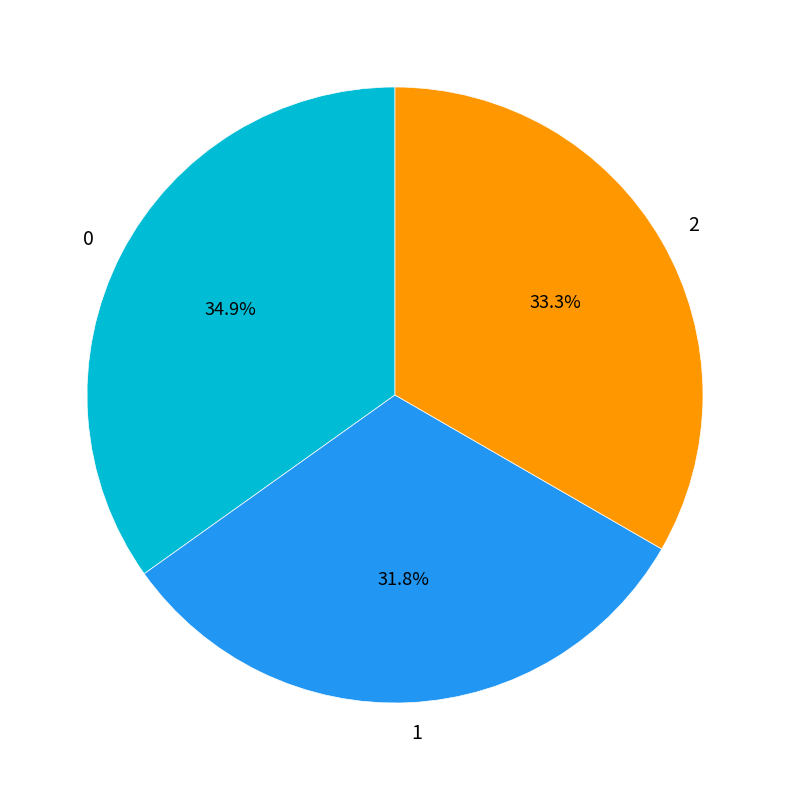

Combined, do 0 and 1 account for over 50%?

Yes